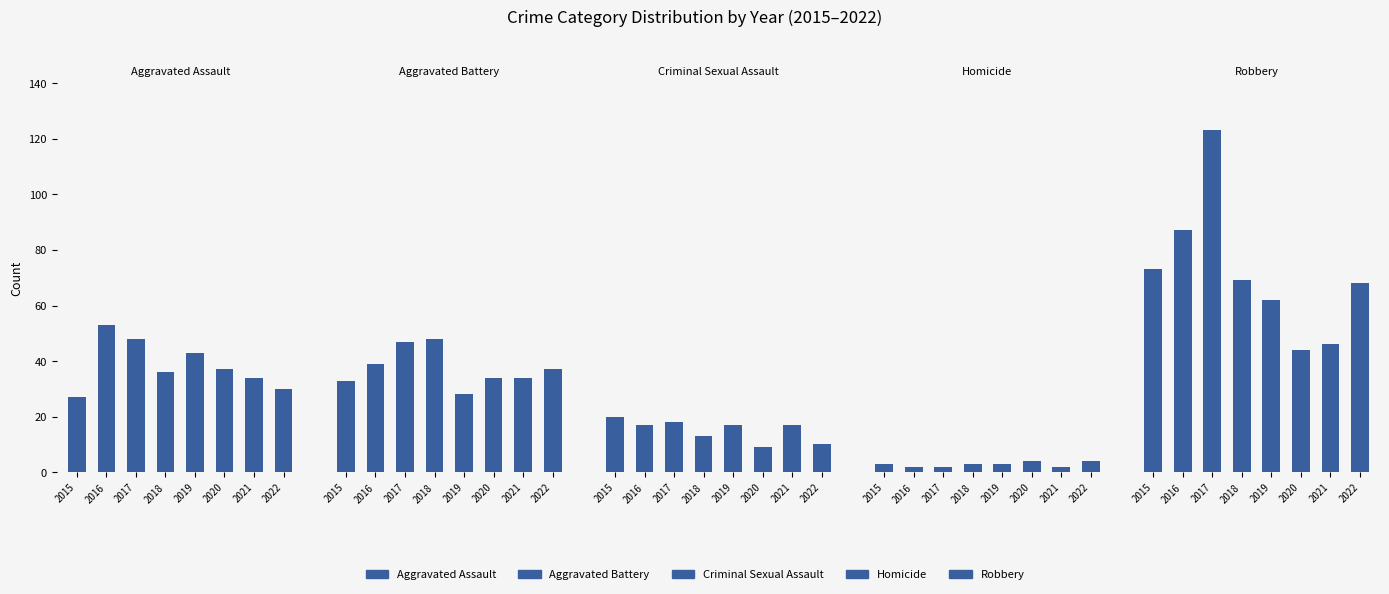

Rank the series by their maximum value, from highest to lowest.

Robbery, Aggravated Assault, Aggravated Battery, Criminal Sexual Assault, Homicide